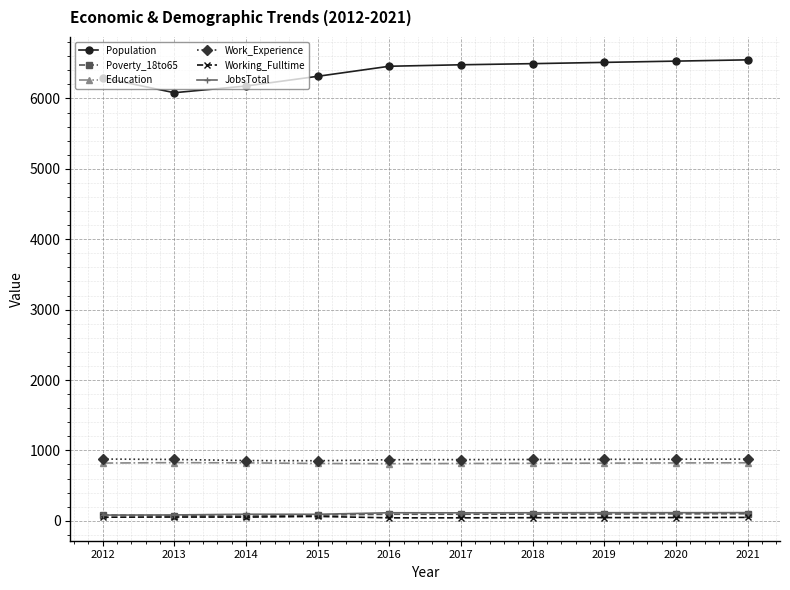

True or false: JobsTotal has more than 0 points higher than both neighbors.

True